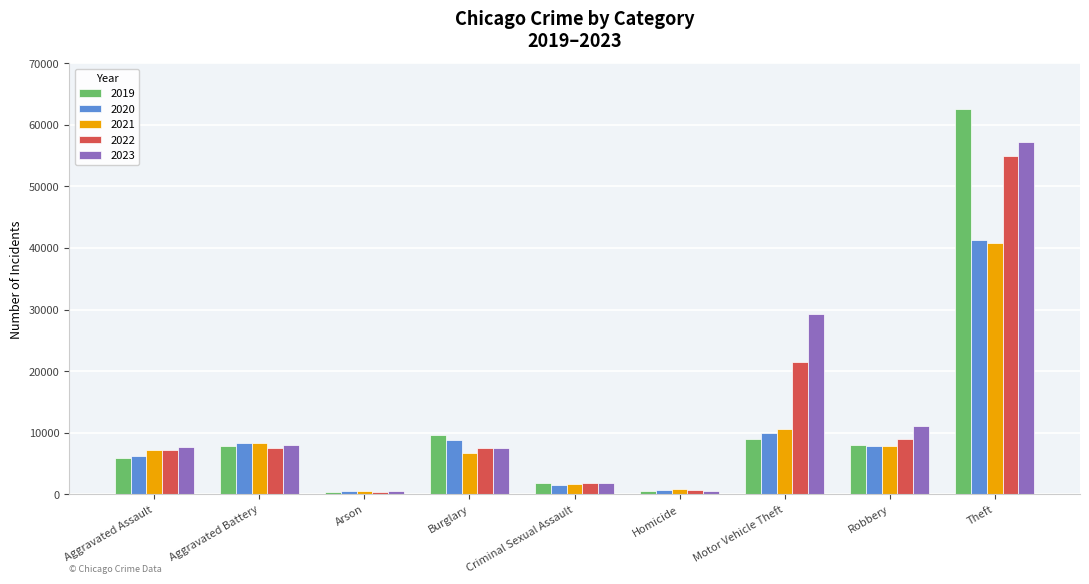

How many bars are there in each group?

5